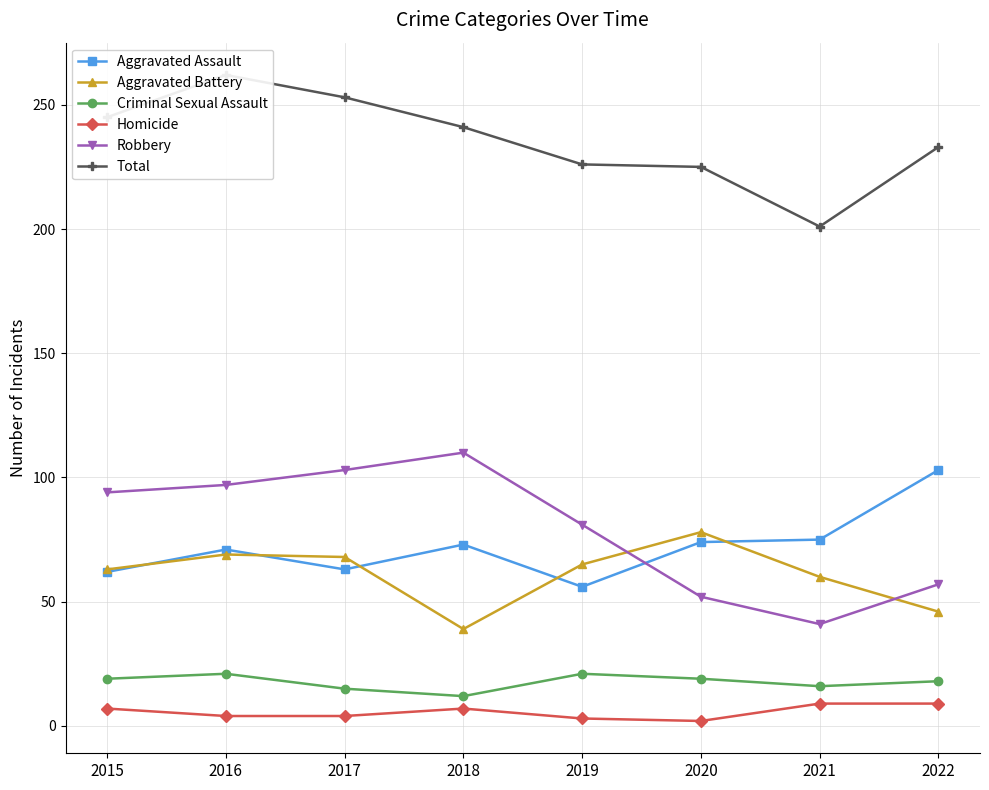

True or false: Total and Robbery intersect in this chart.

False